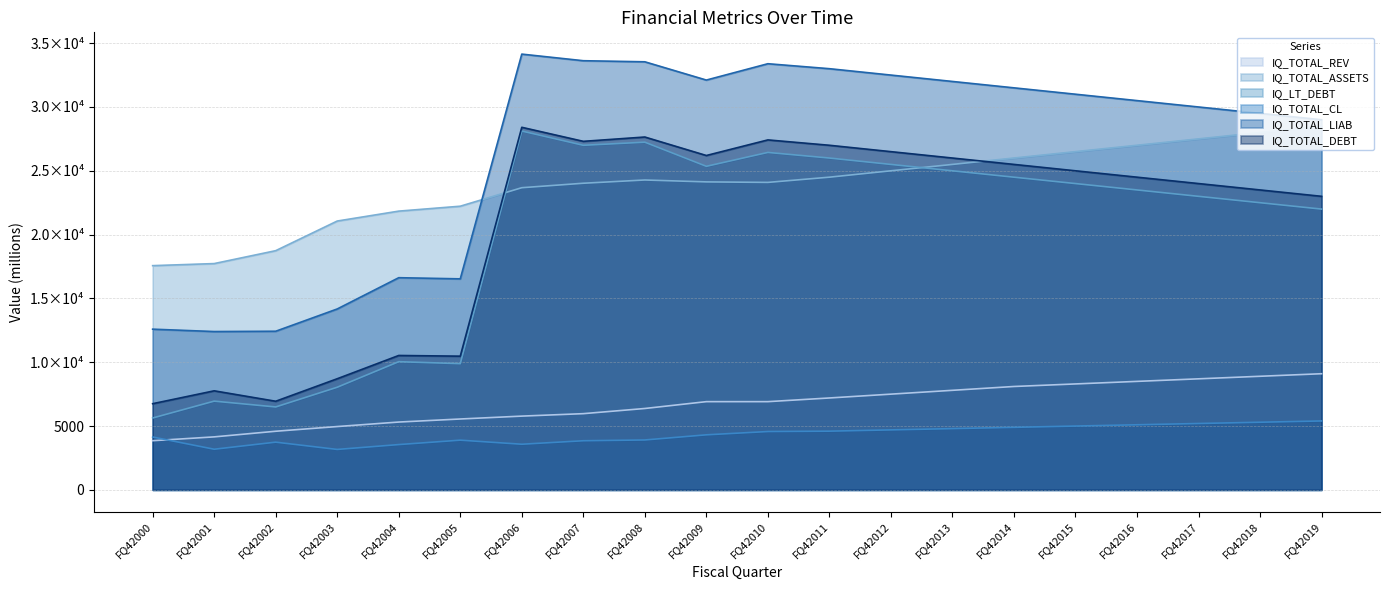

At which category is the sum across all series the highest?

FQ42006